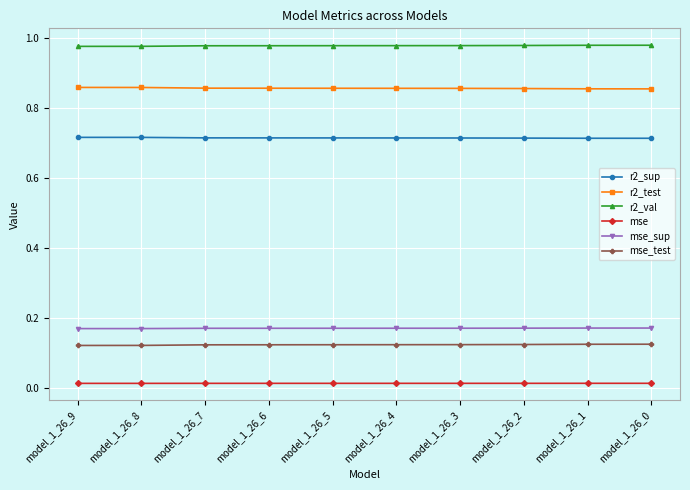

True or false: mse_sup and r2_val cross at least once.

False